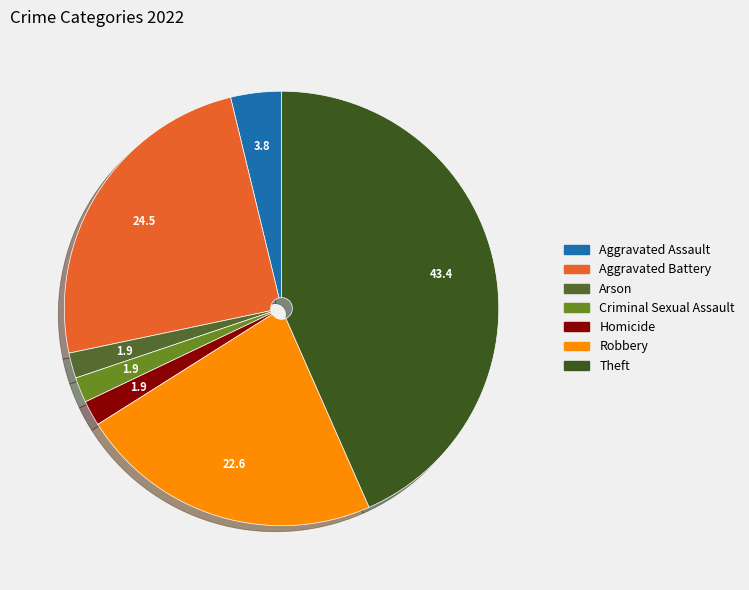

Count the number of slices in the pie.

7